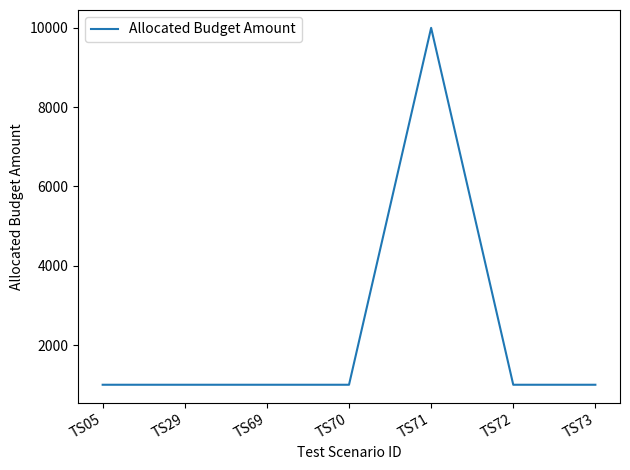

What is the maximum value shown in the chart?

10000